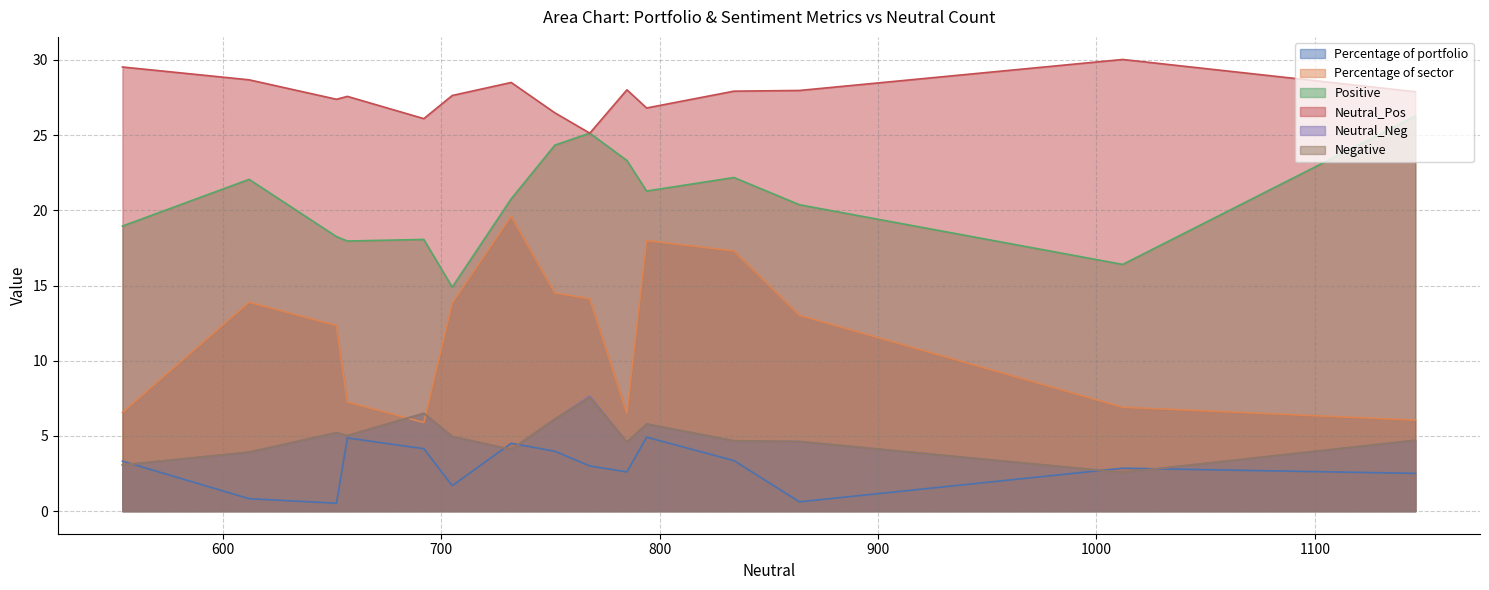

Is it true that Negative equals 3.1 at 554?

True